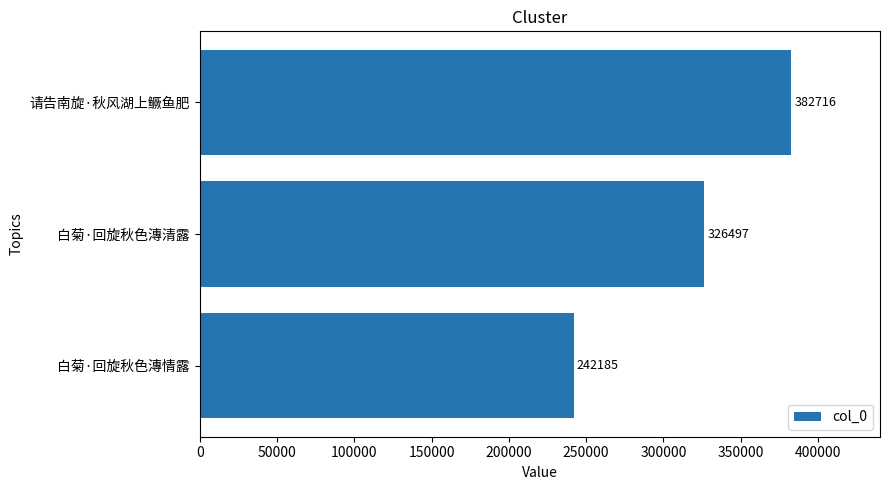

What is the difference between the second highest and minimum values?

84312